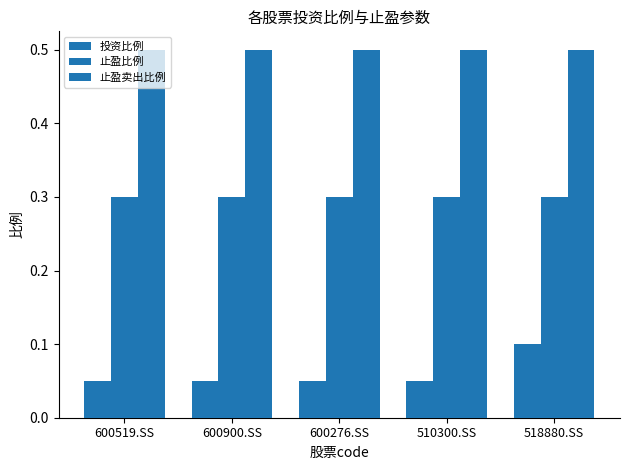

How many categories are shown in the chart?

5